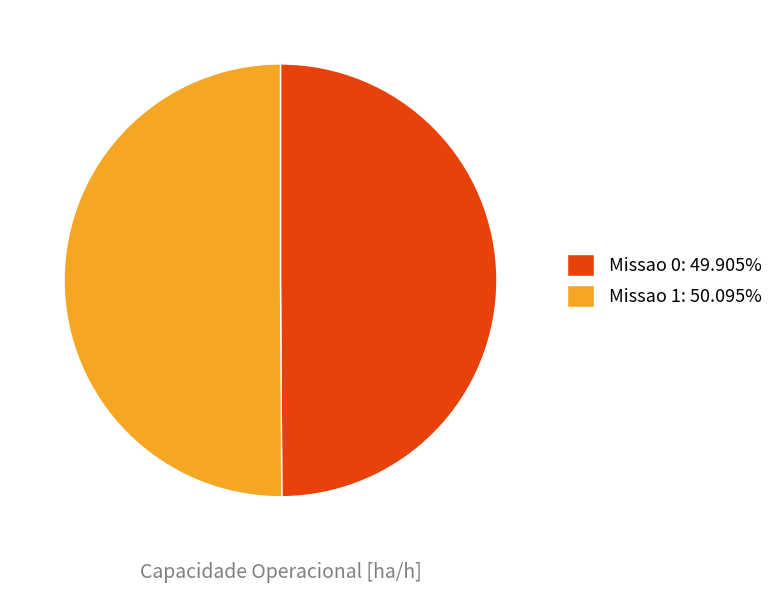

Is the sum of Missao 1 and Missao 0 greater than half?

Yes